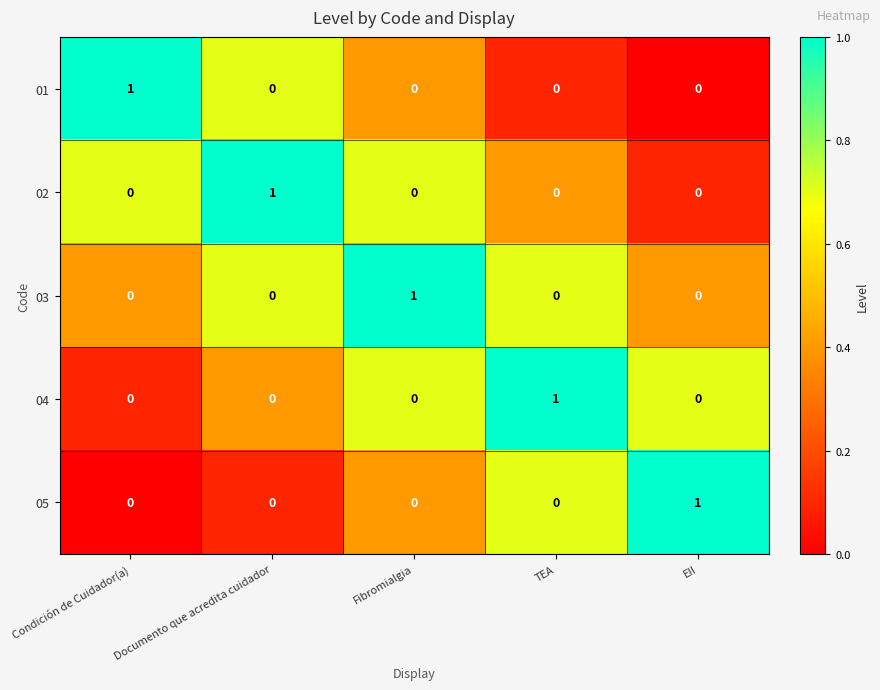

True or false: 02 has a value of 0 at Fibromialgia.

True